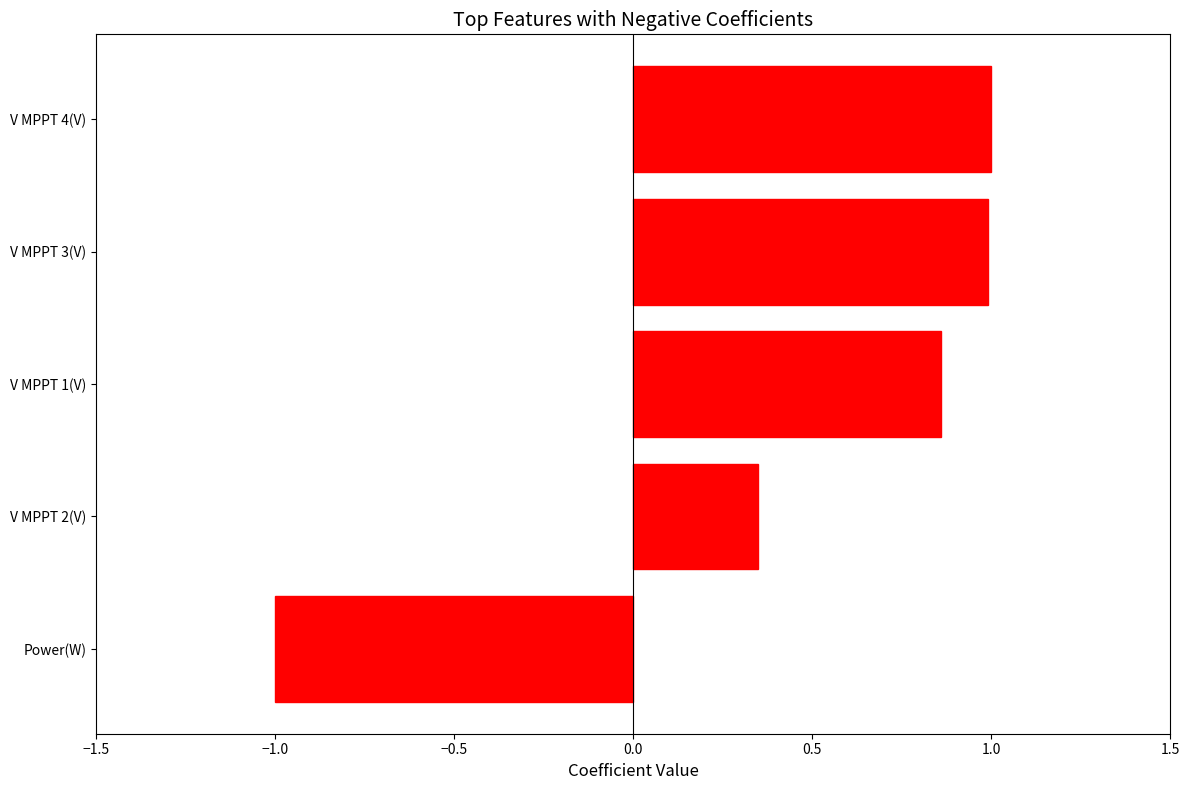

How many values are below 0?

1